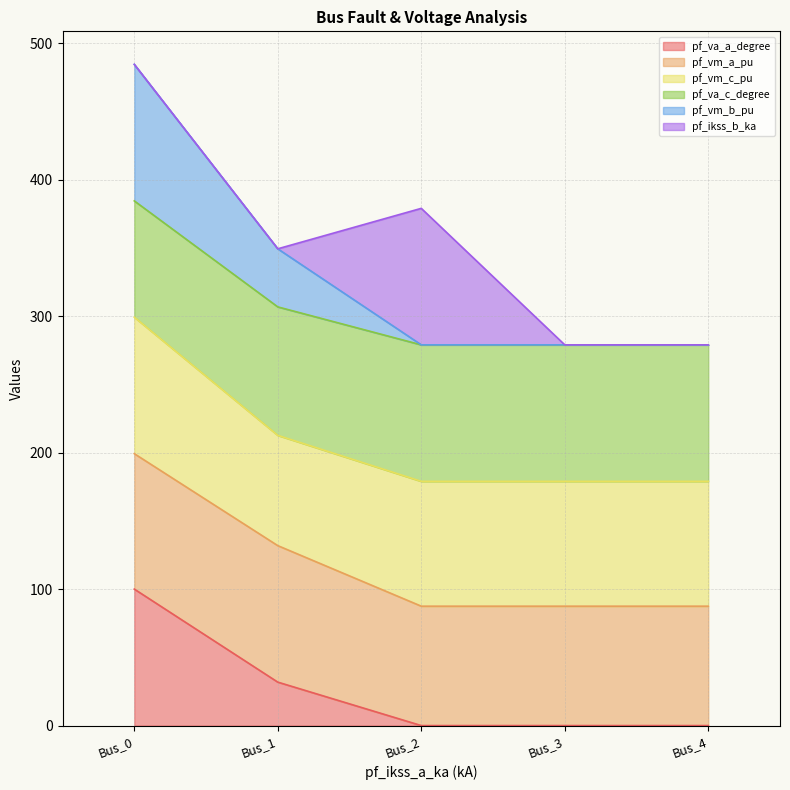

Which category has the highest value across all series?

Bus_0